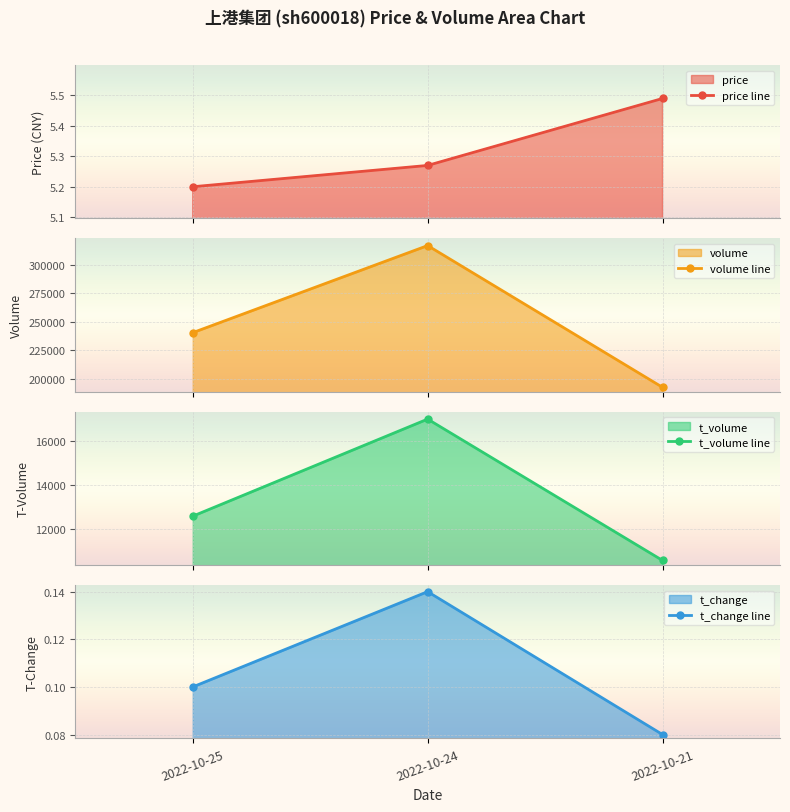

Which has a higher value, 2022-10-25 or 2022-10-21?

2022-10-21